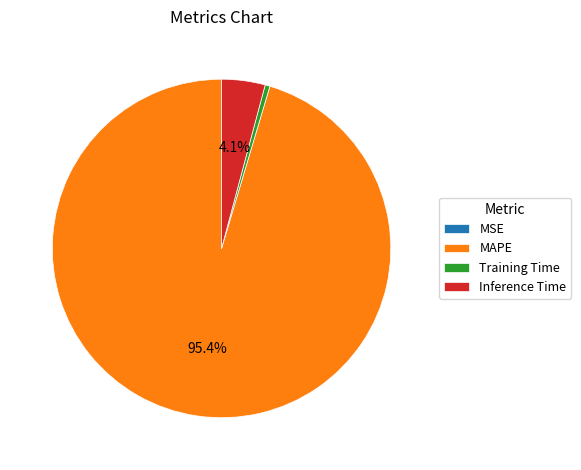

Is MAPE the majority of the pie?

Yes